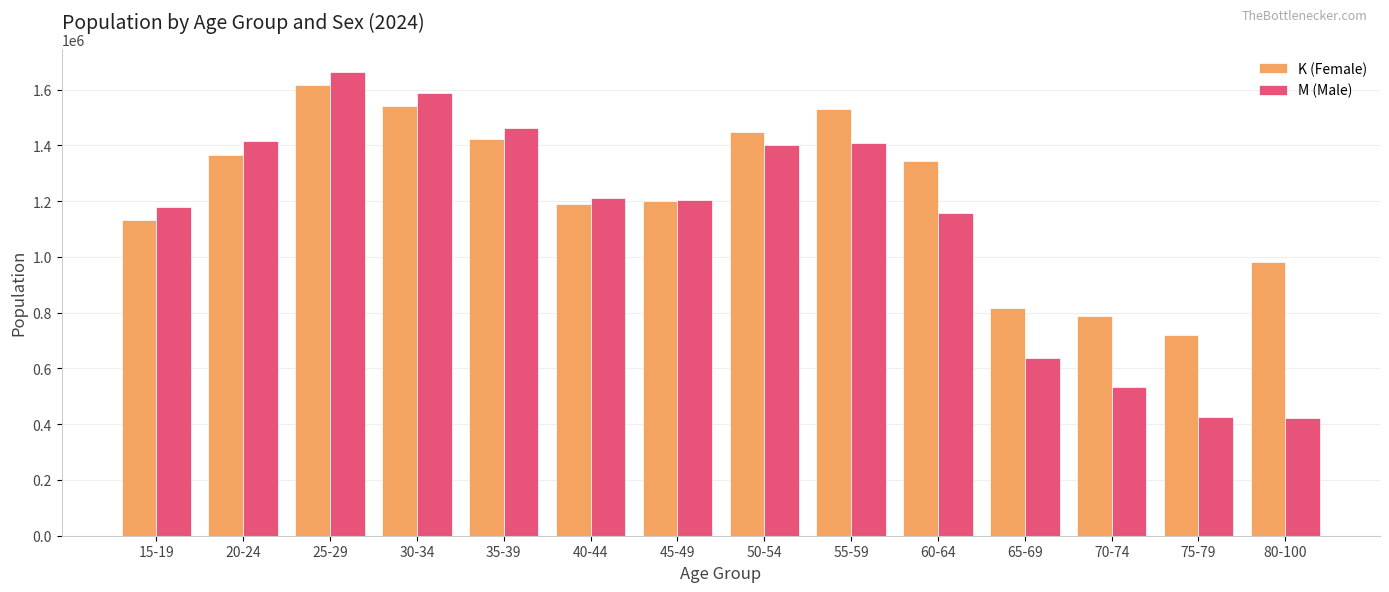

Which series has the widest spread of values?

M (Male)